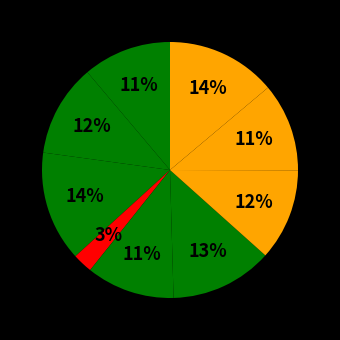

How many slices are in this pie chart?

9